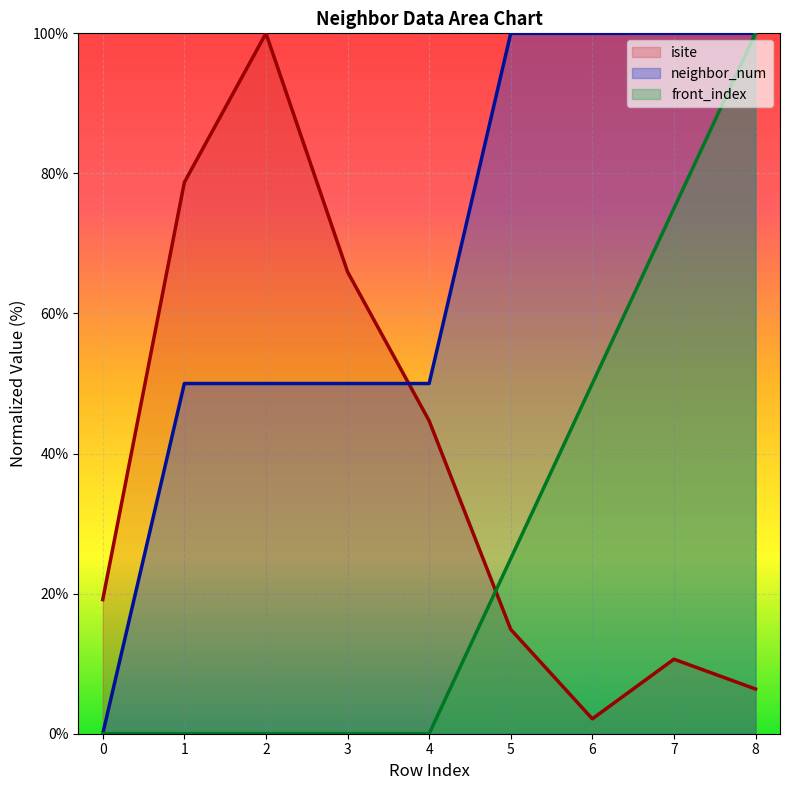

How many lines are shown in the chart?

3